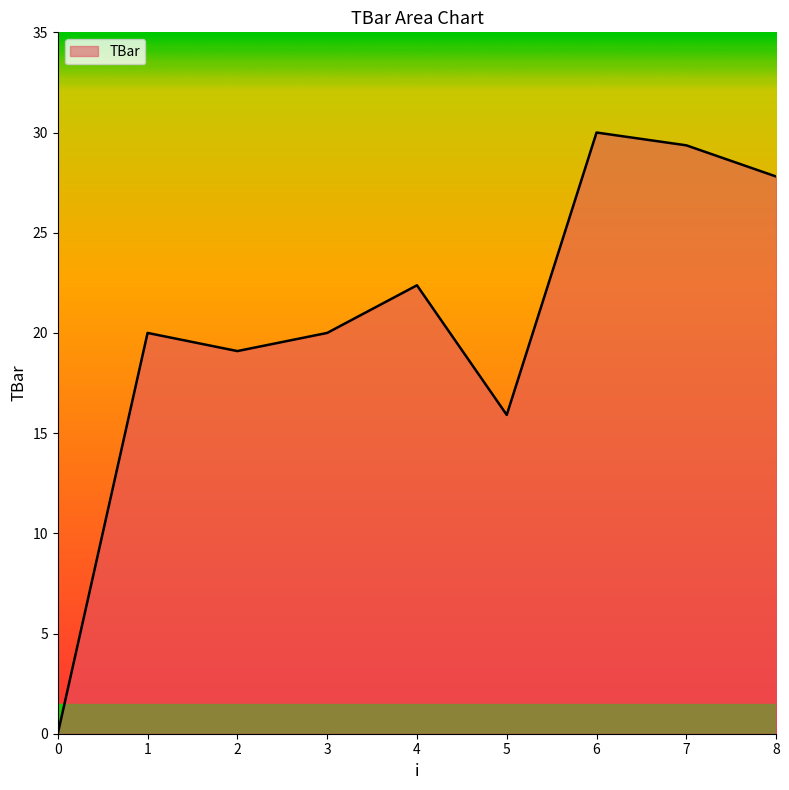

What is the difference between the values at 2 and 3?

0.9